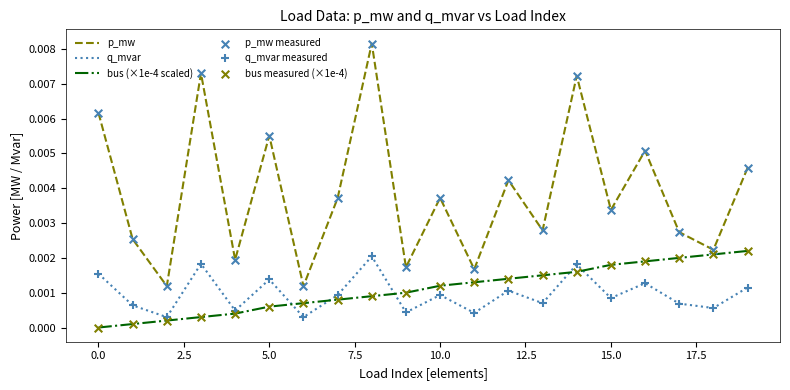

At how many categories does at least one series exceed 0?

20